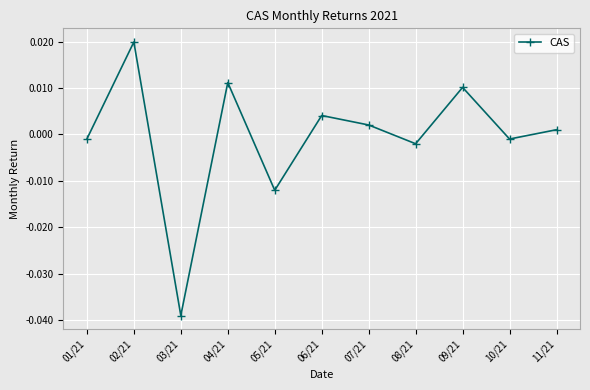

How many data points does each series have?

11